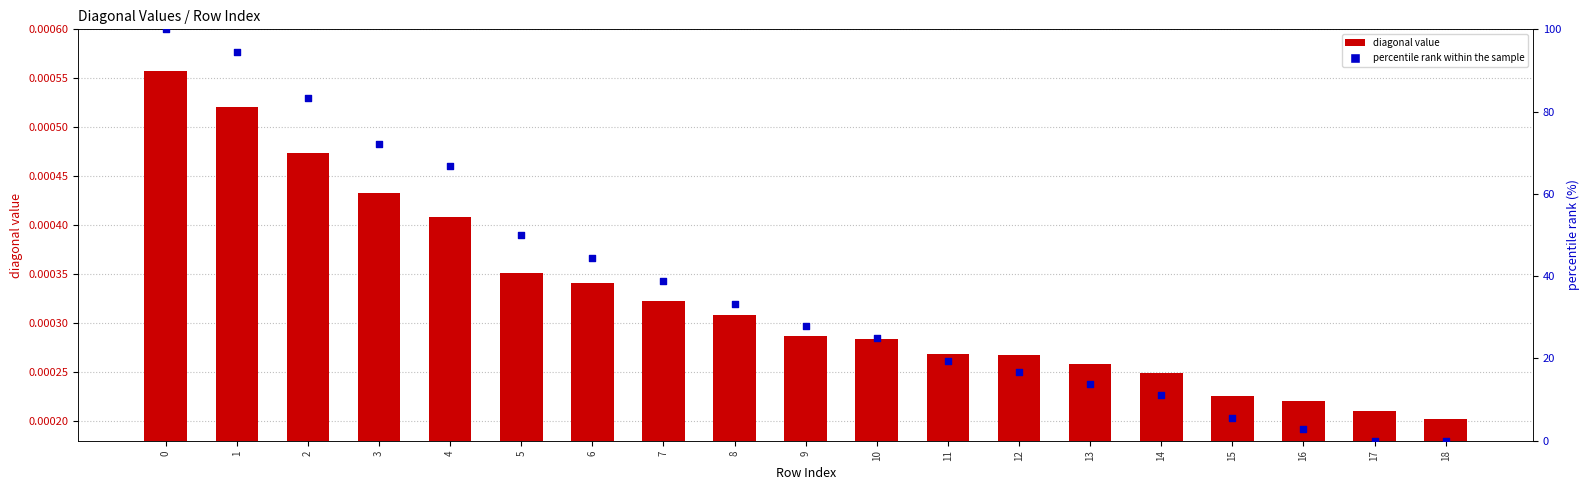

What are all the series names shown in the legend?

diagonal value, percentile rank within the sample